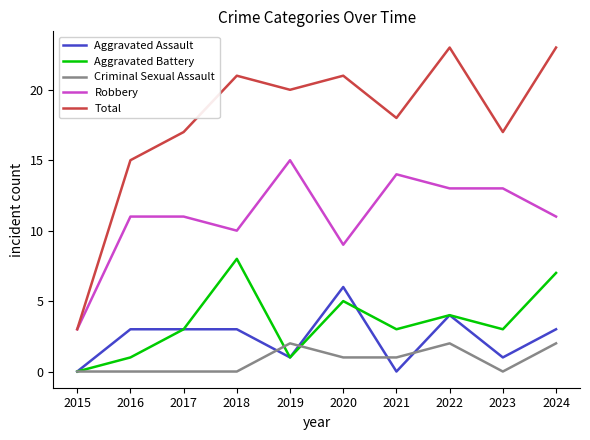

What is the greatest value displayed?

23